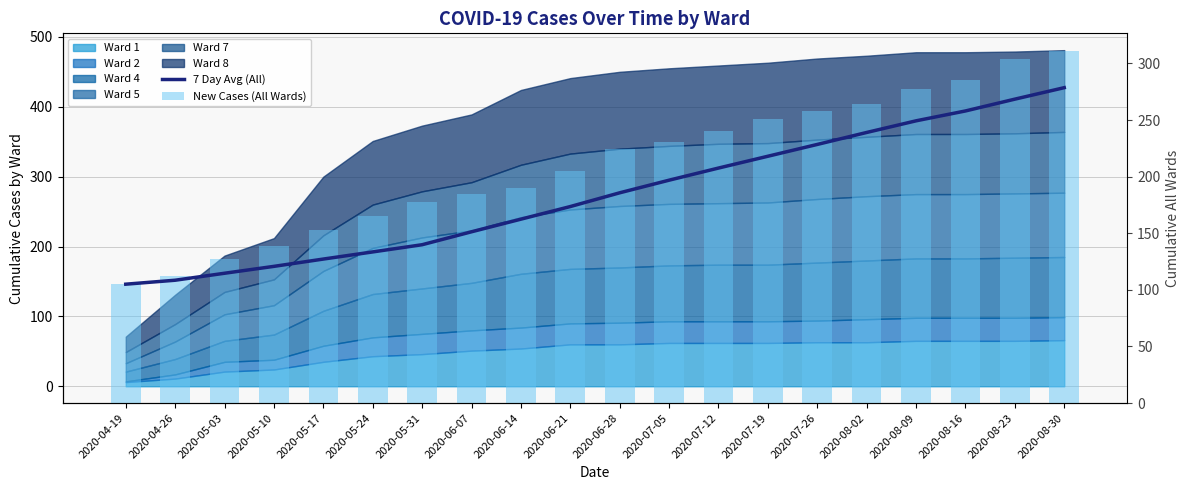

Is the value of 7 Day Avg (All) at 2020-04-19 greater than the value of New Cases (All Wards) at 2020-08-16?

No